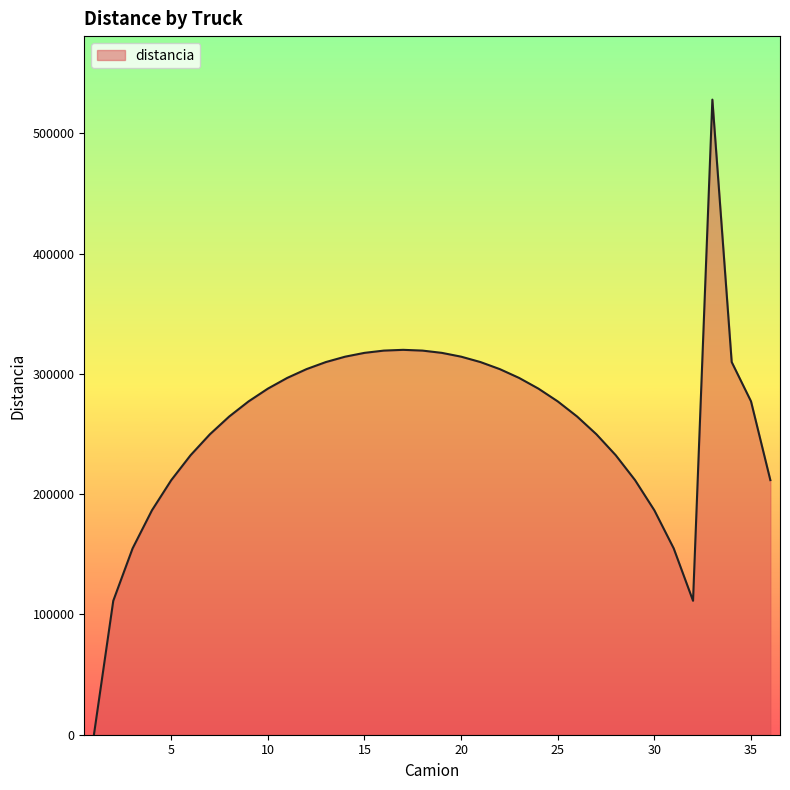

What is the maximum value shown in the chart?

528037